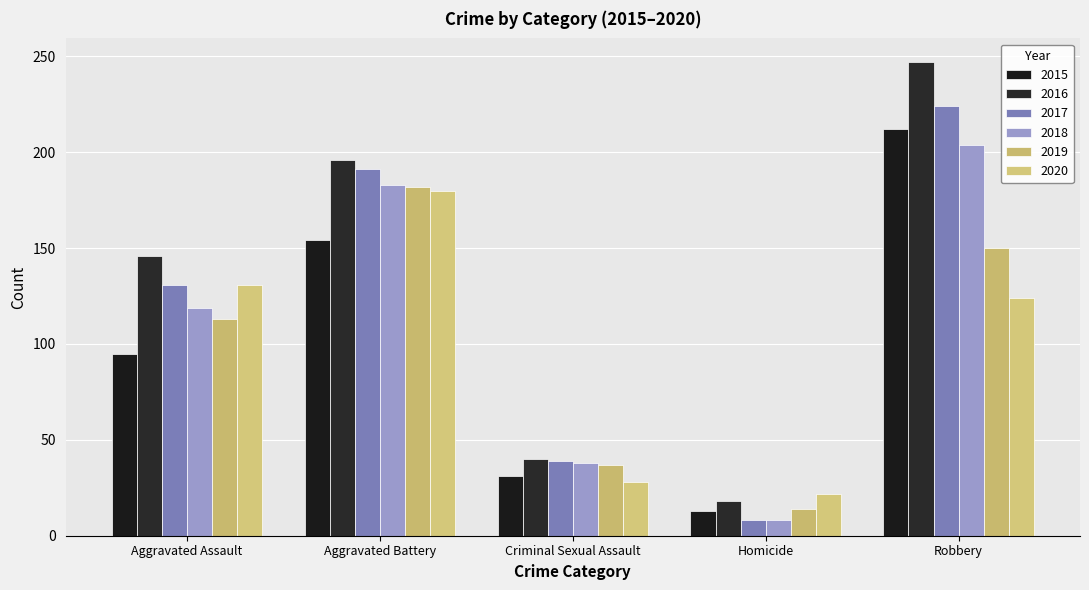

The value of 2016 at Robbery is 247. True or false?

True